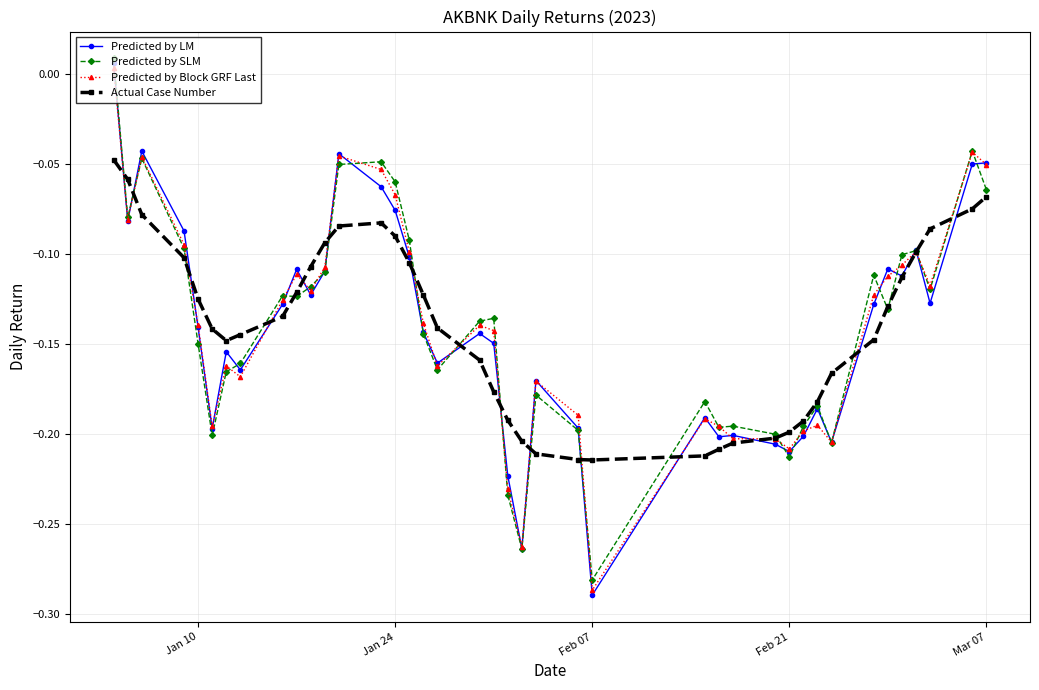

True or false: Predicted by Block GRF Last has more than 1 interior local peaks.

True